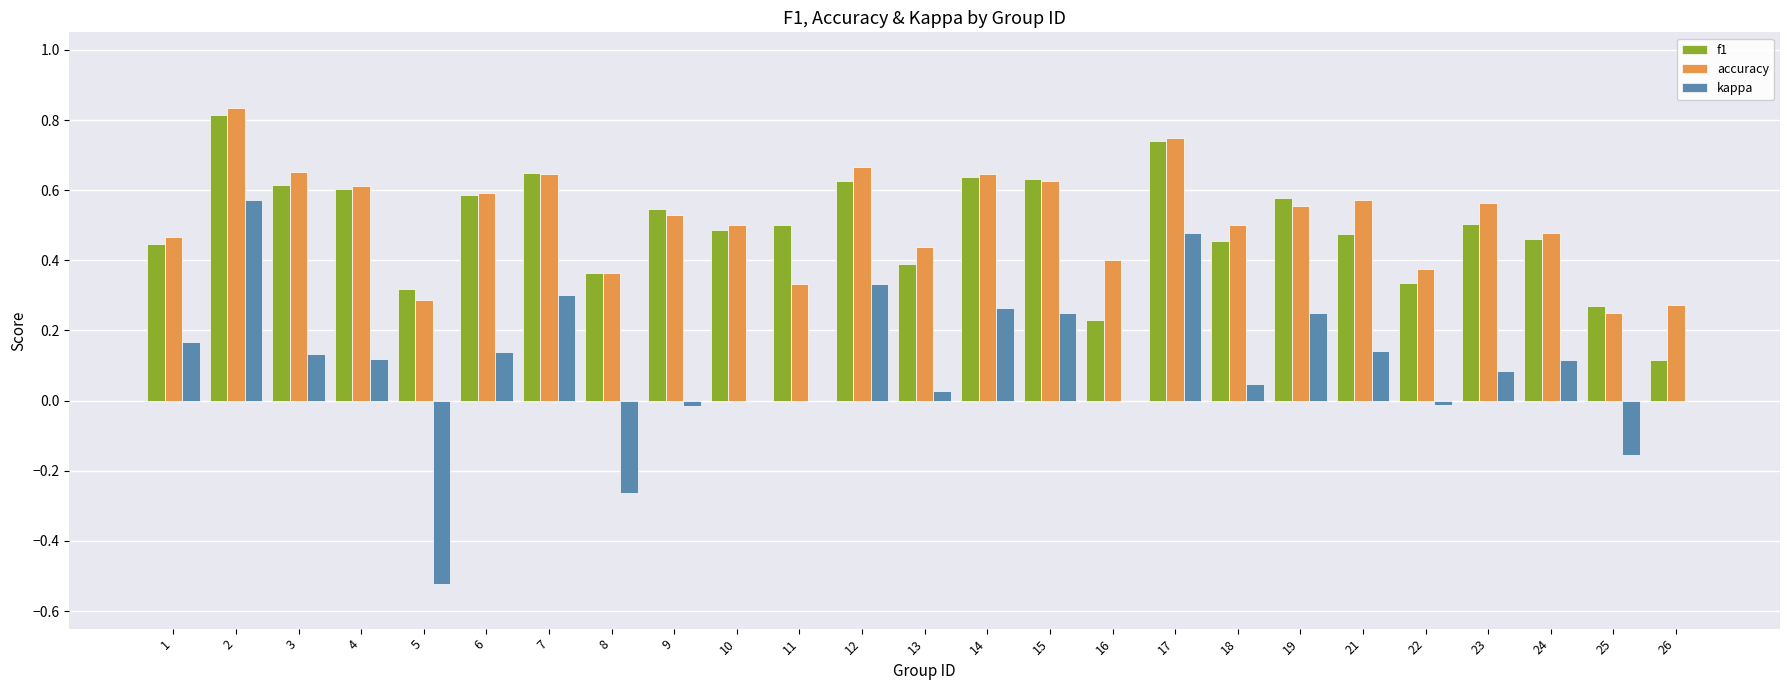

Which series has the largest total across all categories?

accuracy